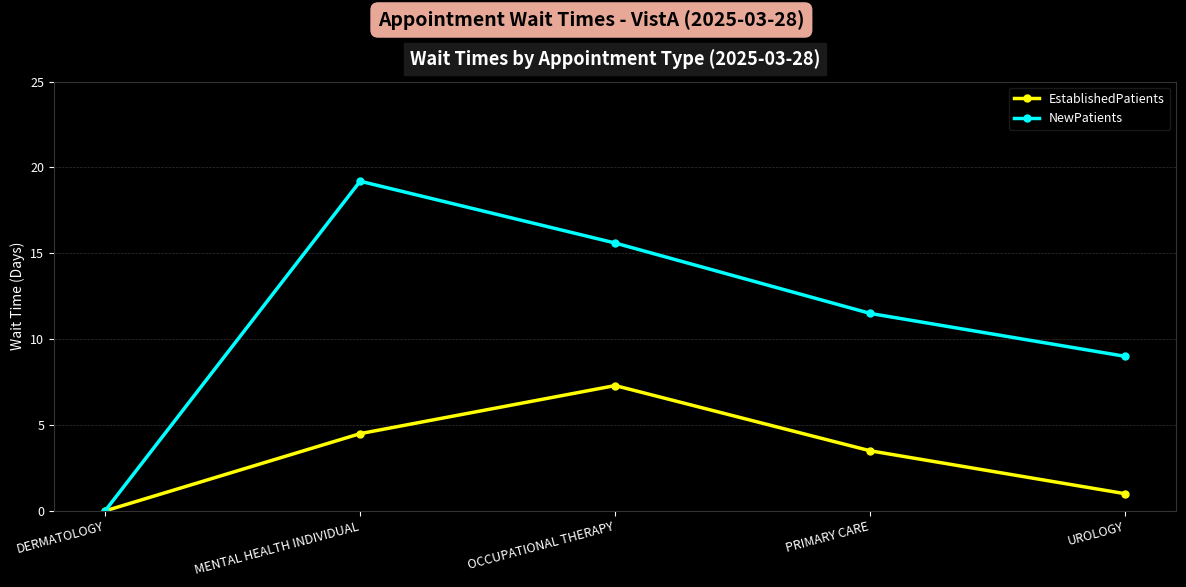

What is the total value across all series at OCCUPATIONAL THERAPY?

22.9